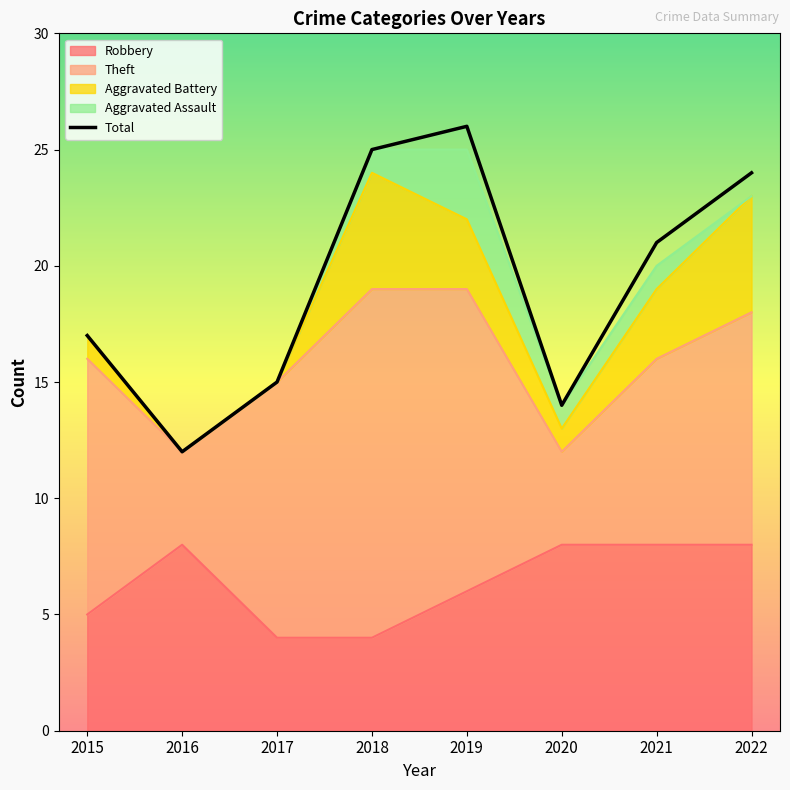

How many points are lower than both their immediate neighbors (excluding endpoints)?

2